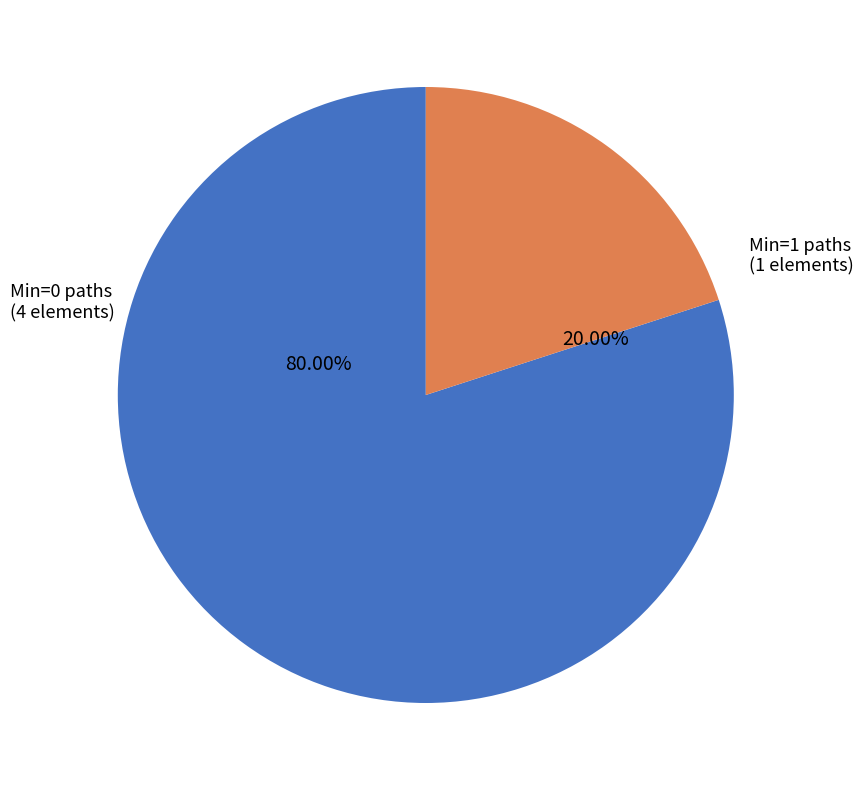

Is there a majority slice in this chart?

Yes